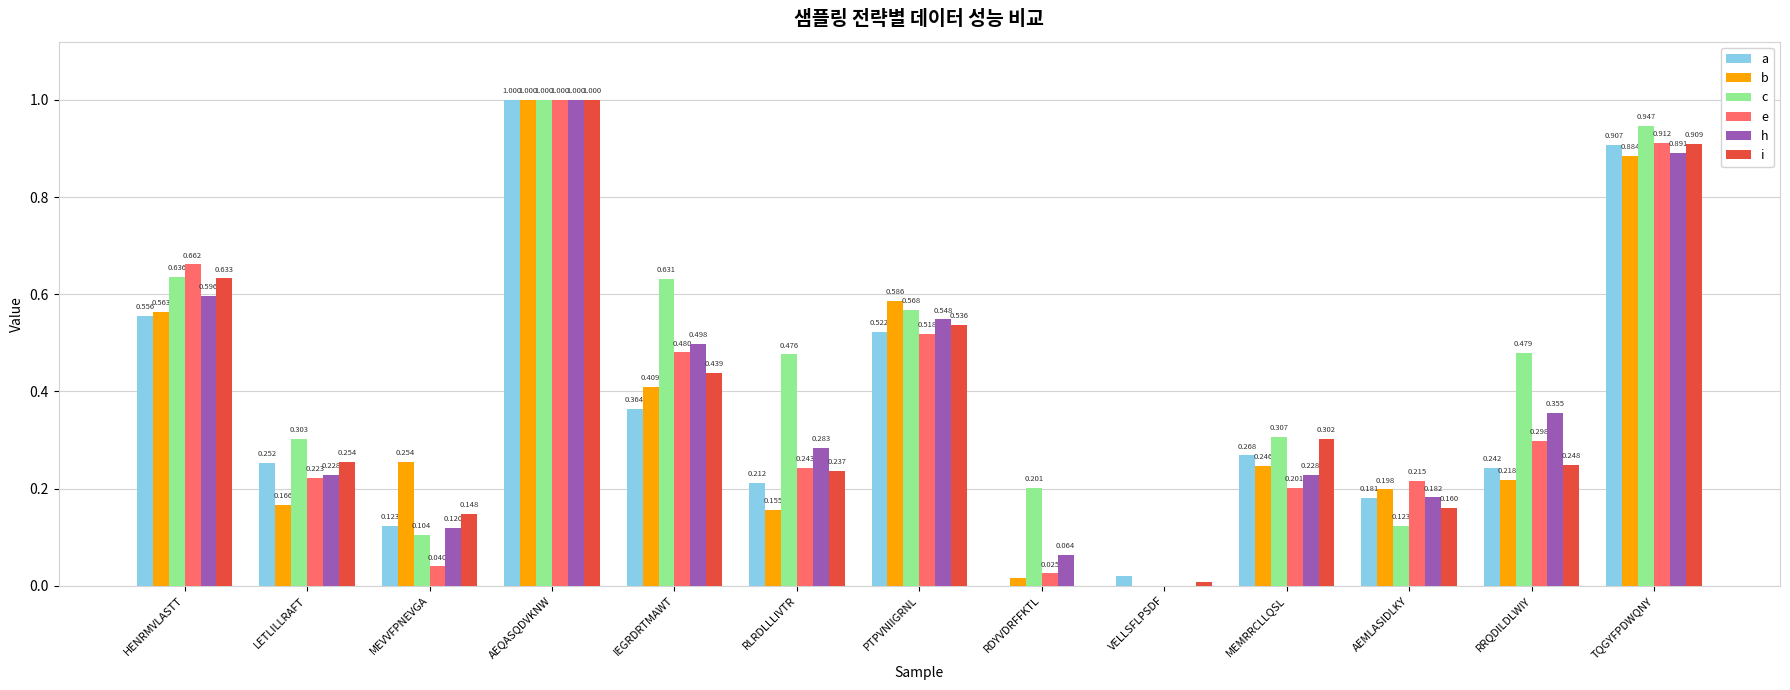

Which series has the largest total across all categories?

c